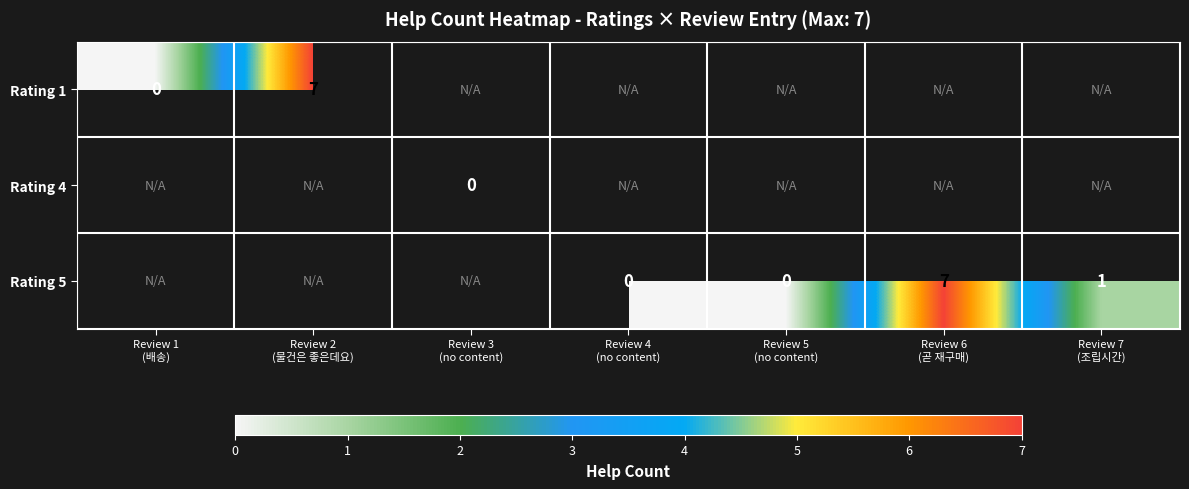

List the labels in order of Rating 1 value, largest first.

Review 2 (물건은 좋은데요), Review 3 (no content), Review 4 (no content), Review 5 (no content), Review 6 (곧 재구매), Review 7 (조립시간), Review 1 (배송)